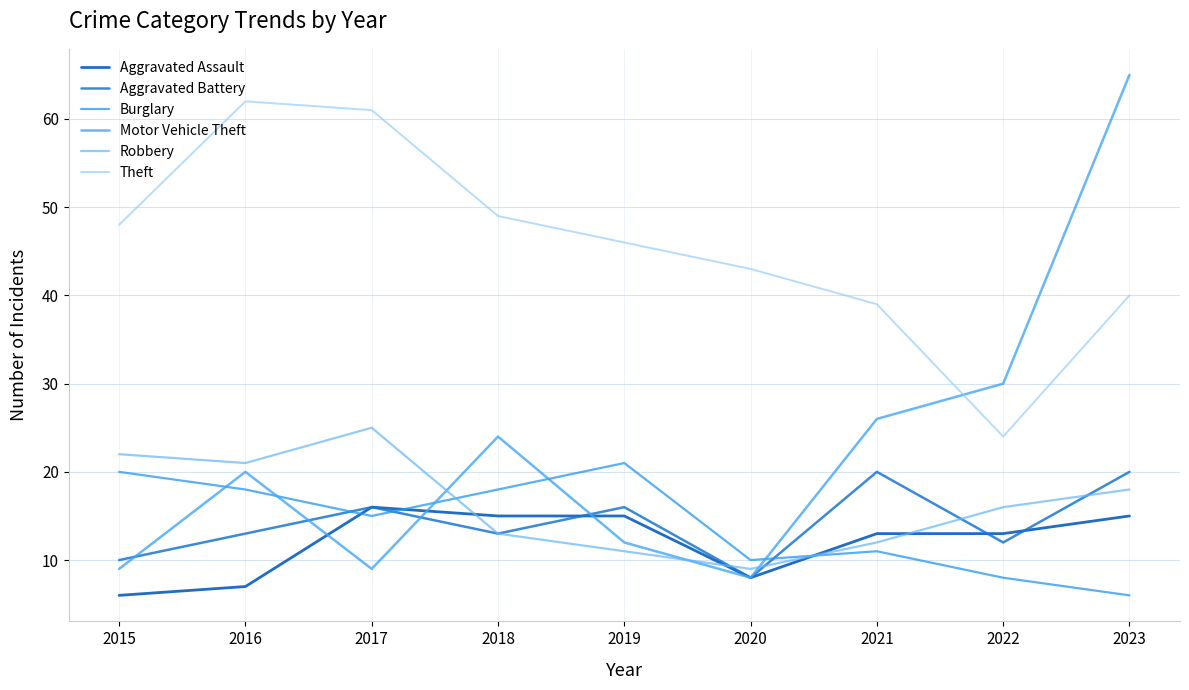

What is the difference between the maximum and minimum values in the Robbery series?

16